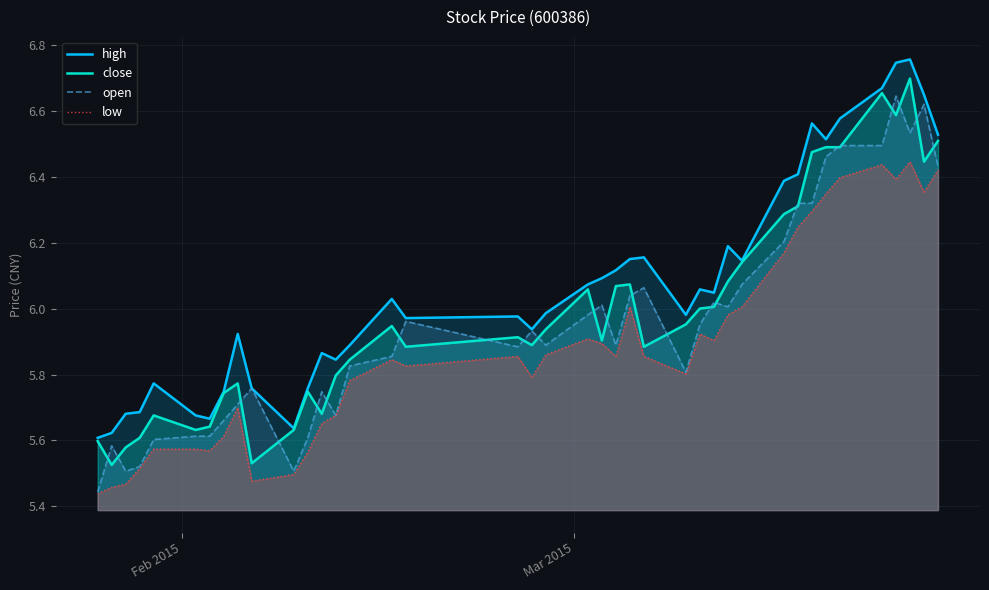

True or false: high and low intersect in this chart.

False